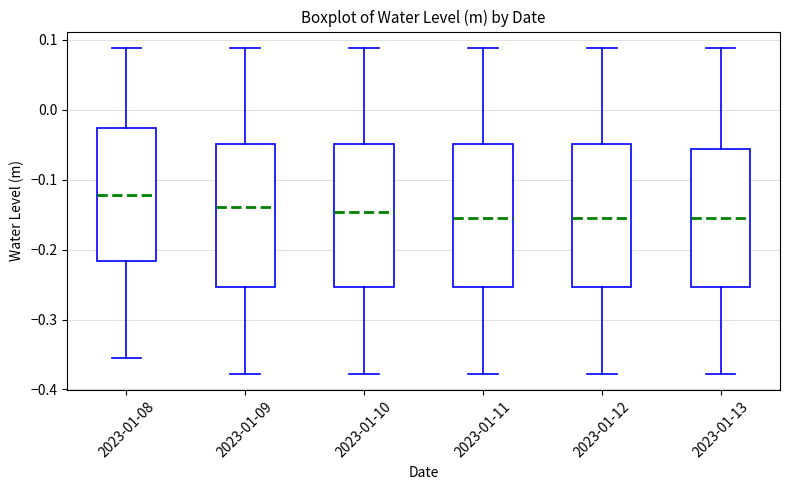

Where does the median line of the box for 2023-01-10 sit on the y-axis? The values are not printed on the chart, so give them approximately, as read against the axis.

-0.15